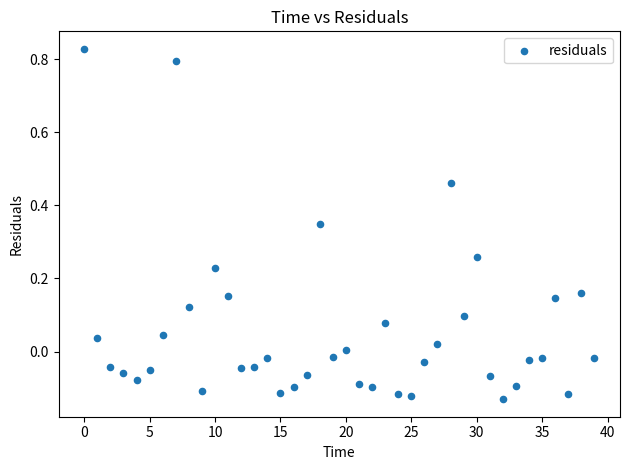

What is the range of Y values (max minus min)?

1.0